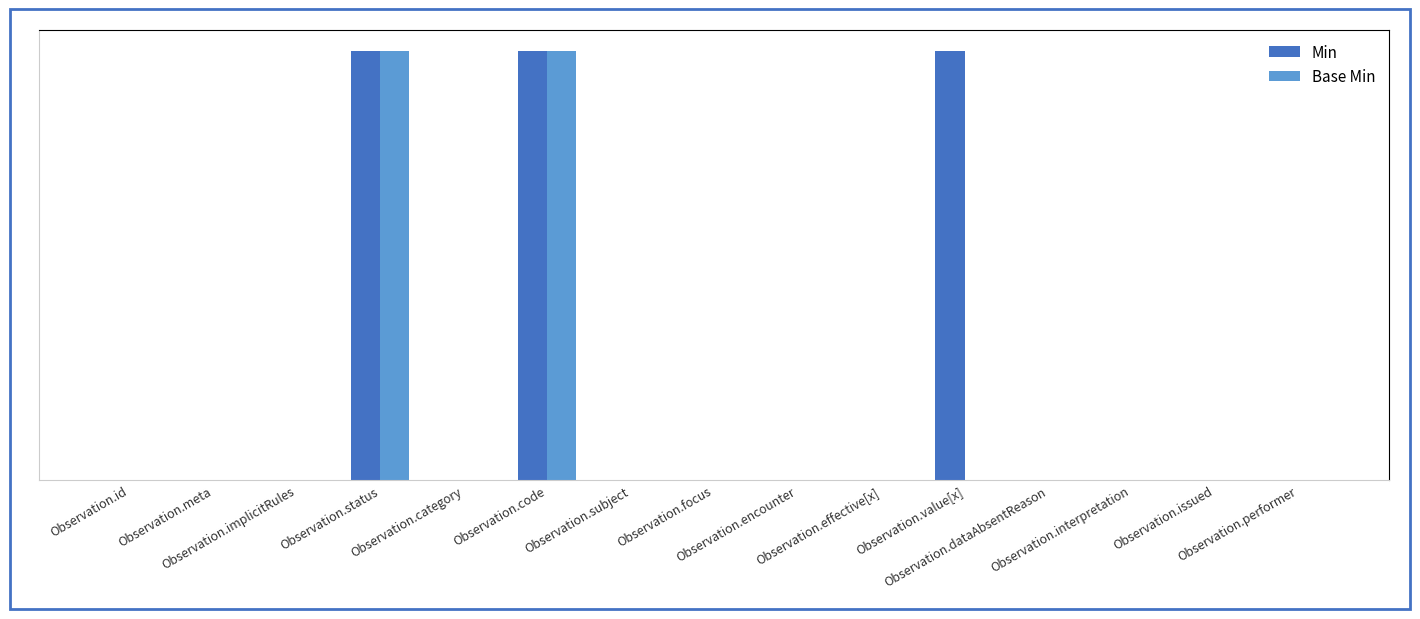

Are the bars horizontal?

No